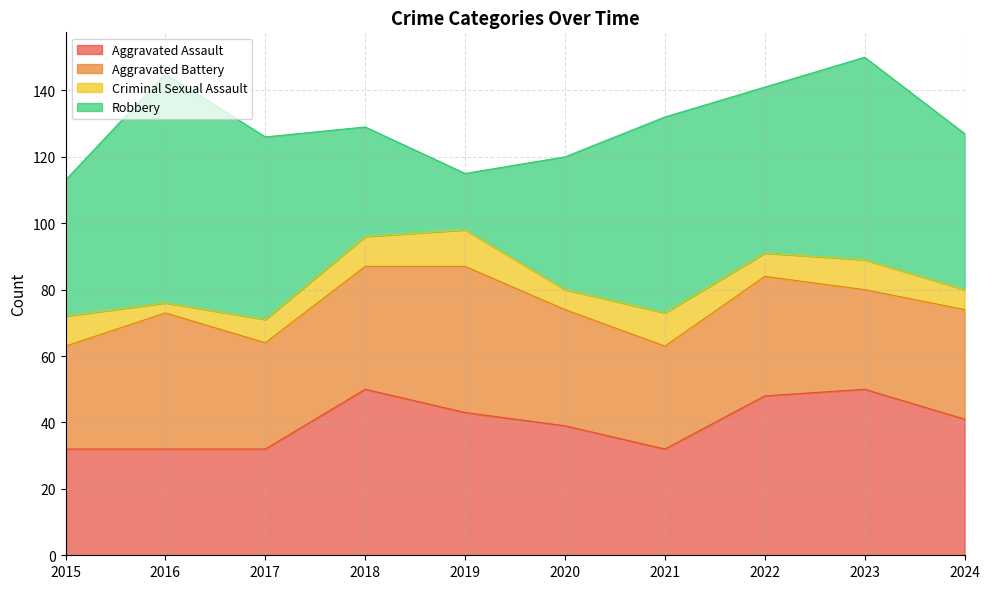

Read the Robbery value at 2024.

47